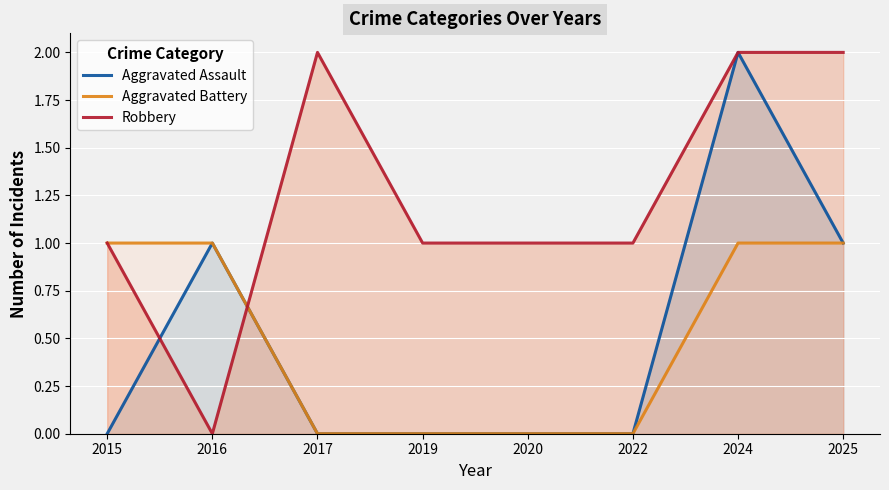

What is the difference between the second highest and minimum values in the Aggravated Assault series?

1